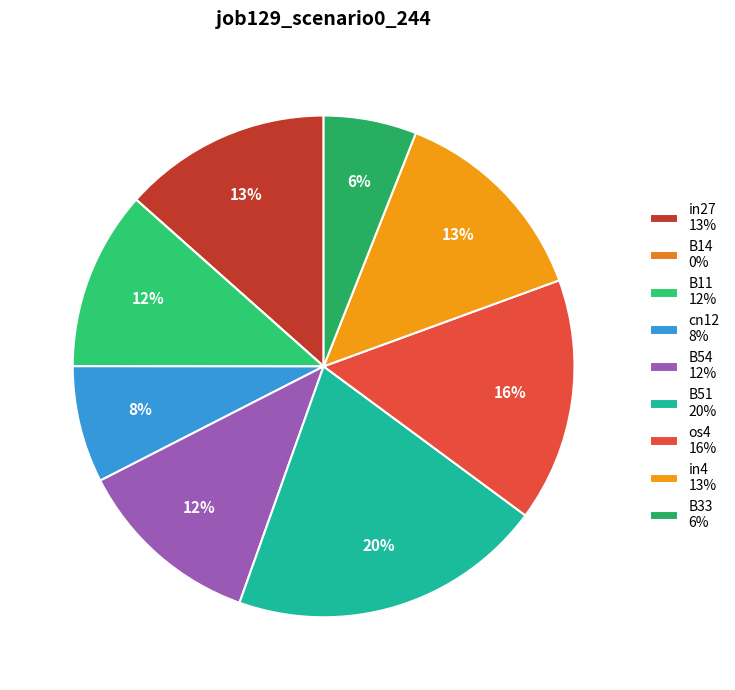

Which category has the smallest portion of the pie?

B14